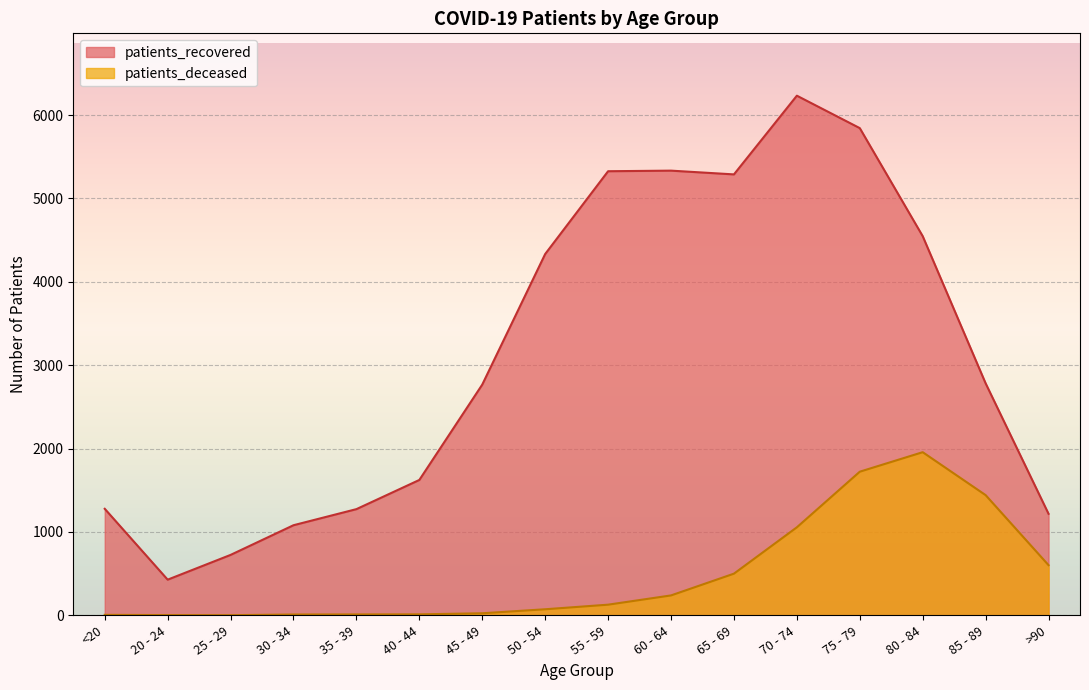

How many lines are shown in the chart?

2